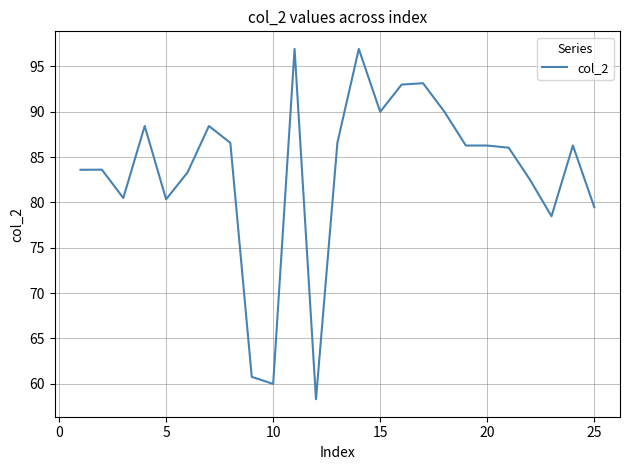

What is the greatest value displayed?

96.9